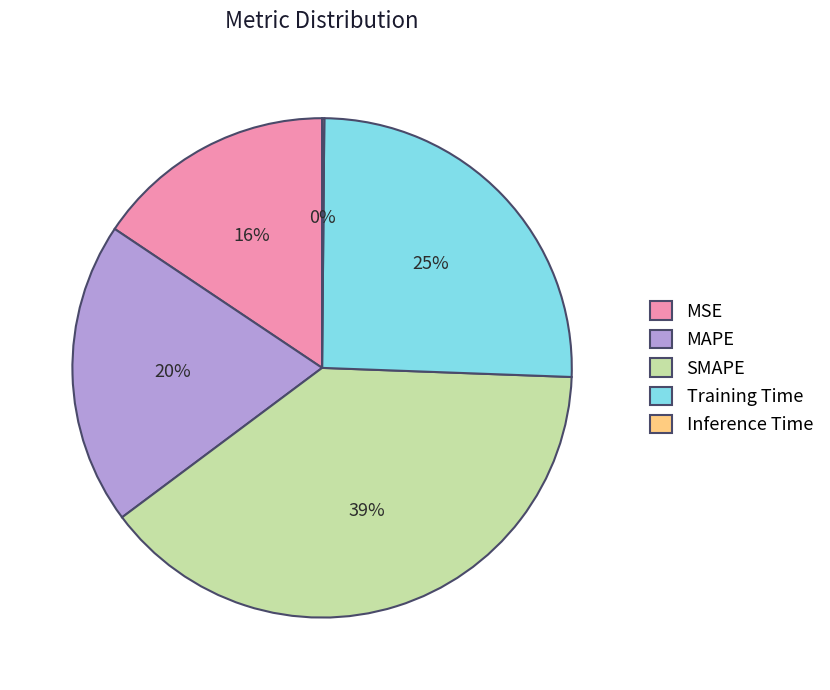

To the nearest percent, what is the combined percentage of MAPE and SMAPE?

59%